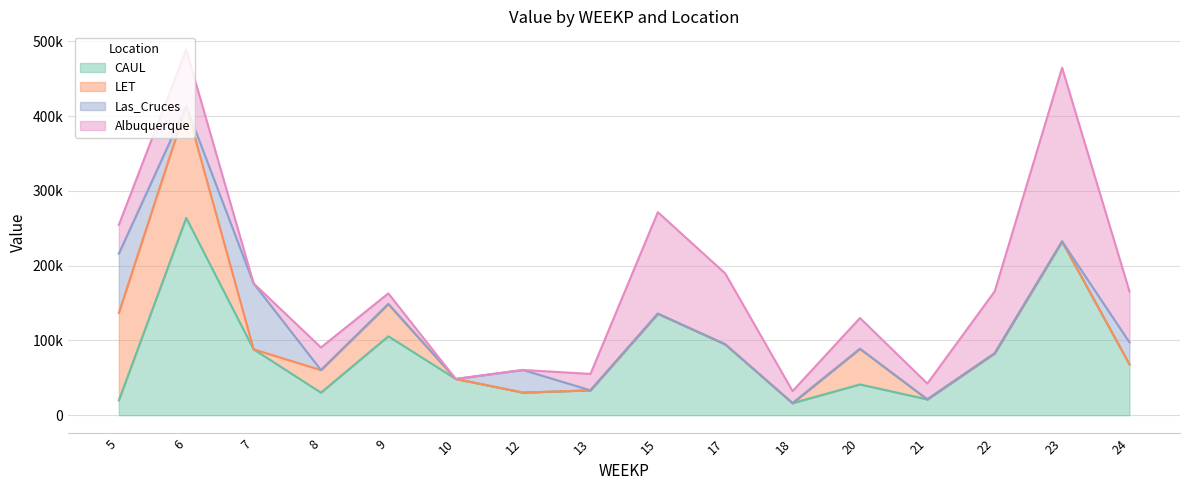

How many times do Las_Cruces and Albuquerque cross each other?

4